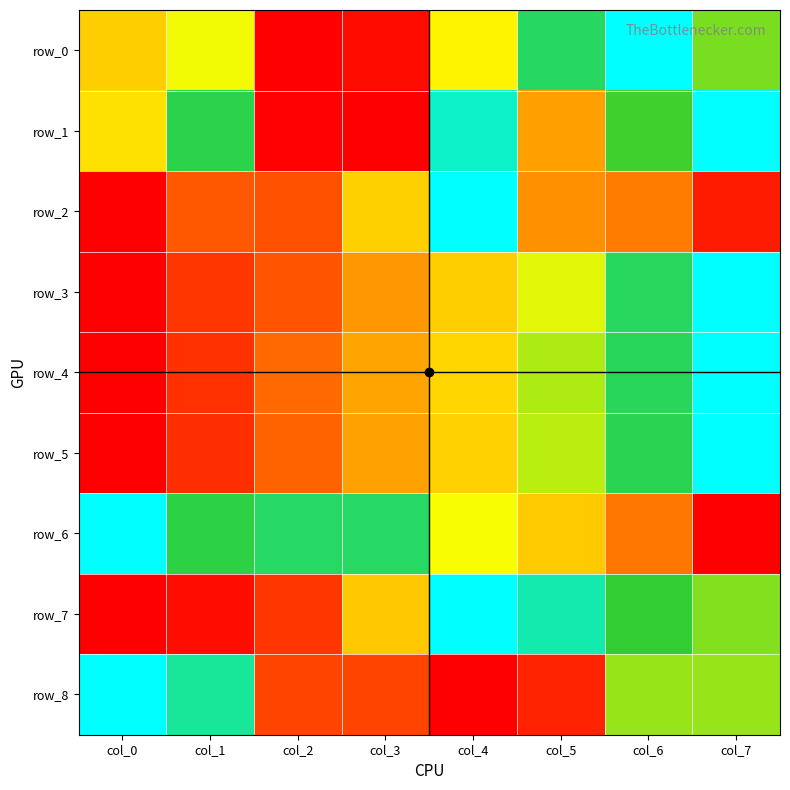

Between col_2 and col_5, which series saw the biggest shift?

row_0